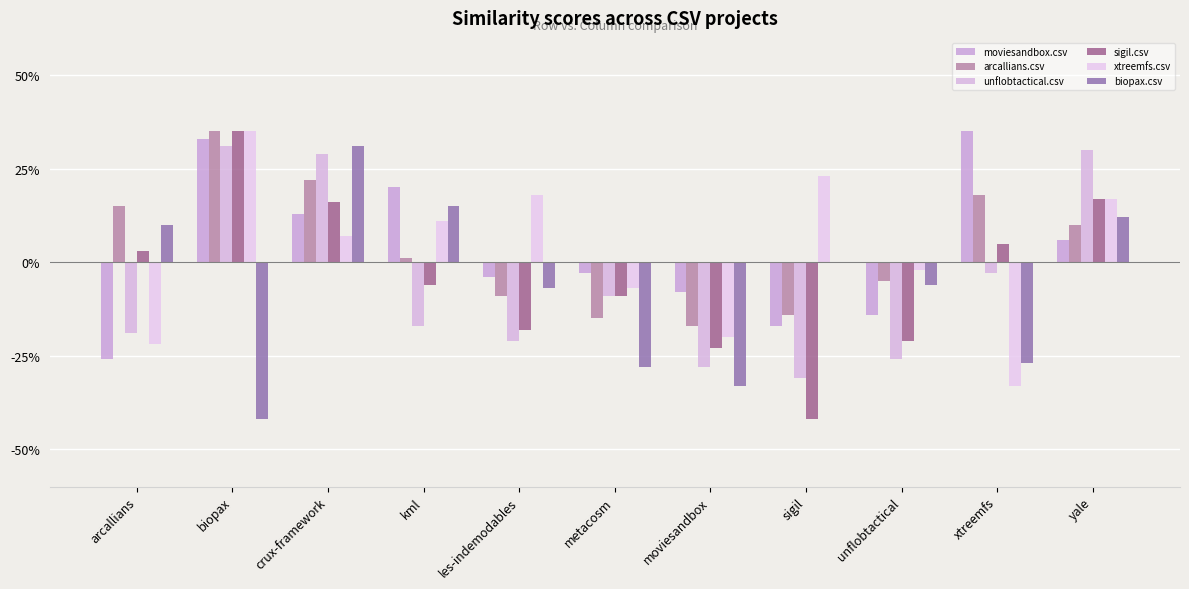

List the labels in order of xtreemfs.csv value, smallest first.

xtreemfs, arcallians, moviesandbox, metacosm, unflobtactical, crux-framework, kml, yale, les-indemodables, sigil, biopax